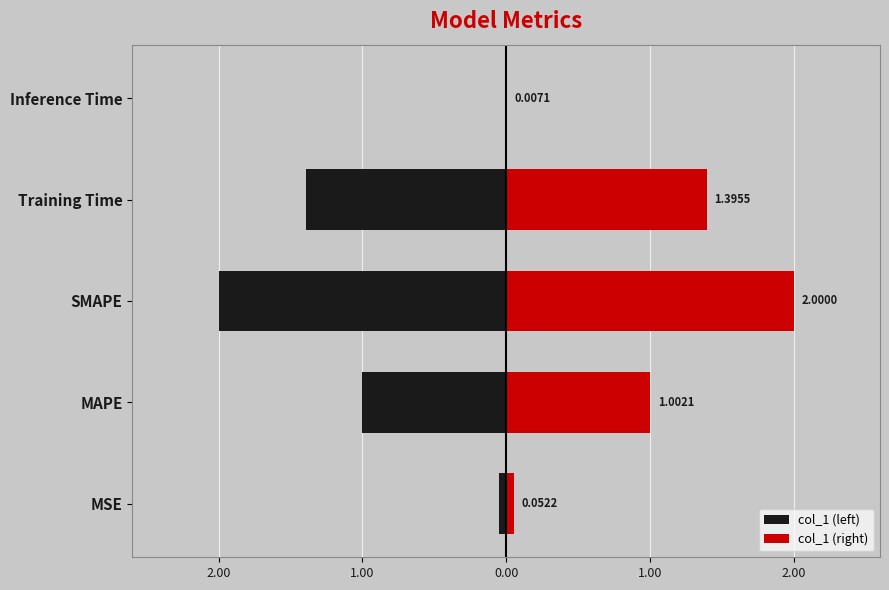

What is the sum of all col_1 (left) values?

-4.5